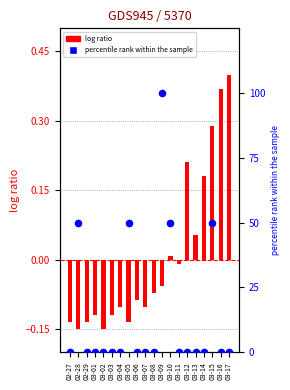

What are all the series names shown in the legend?

log ratio, percentile rank within the sample